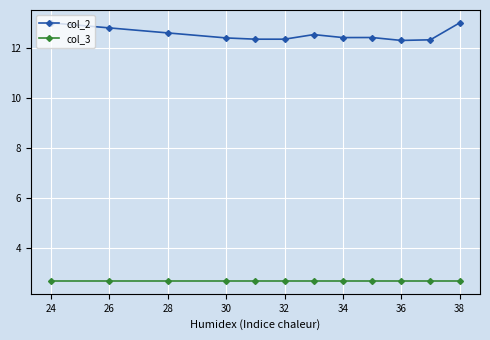

Does the chart display data point markers on the line(s)?

Yes